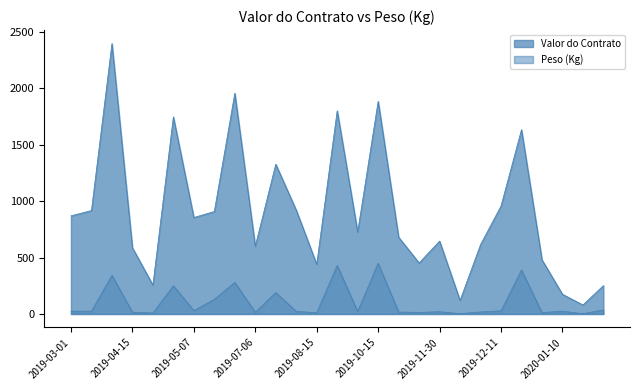

True or false: Valor do Contrato and Peso (Kg) cross at least once.

False